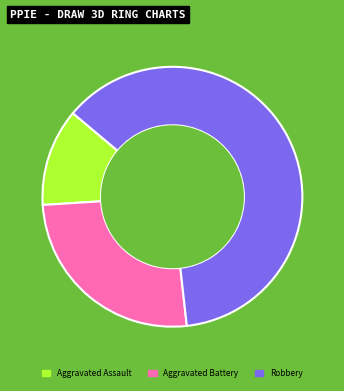

Does any single category account for the majority?

Yes